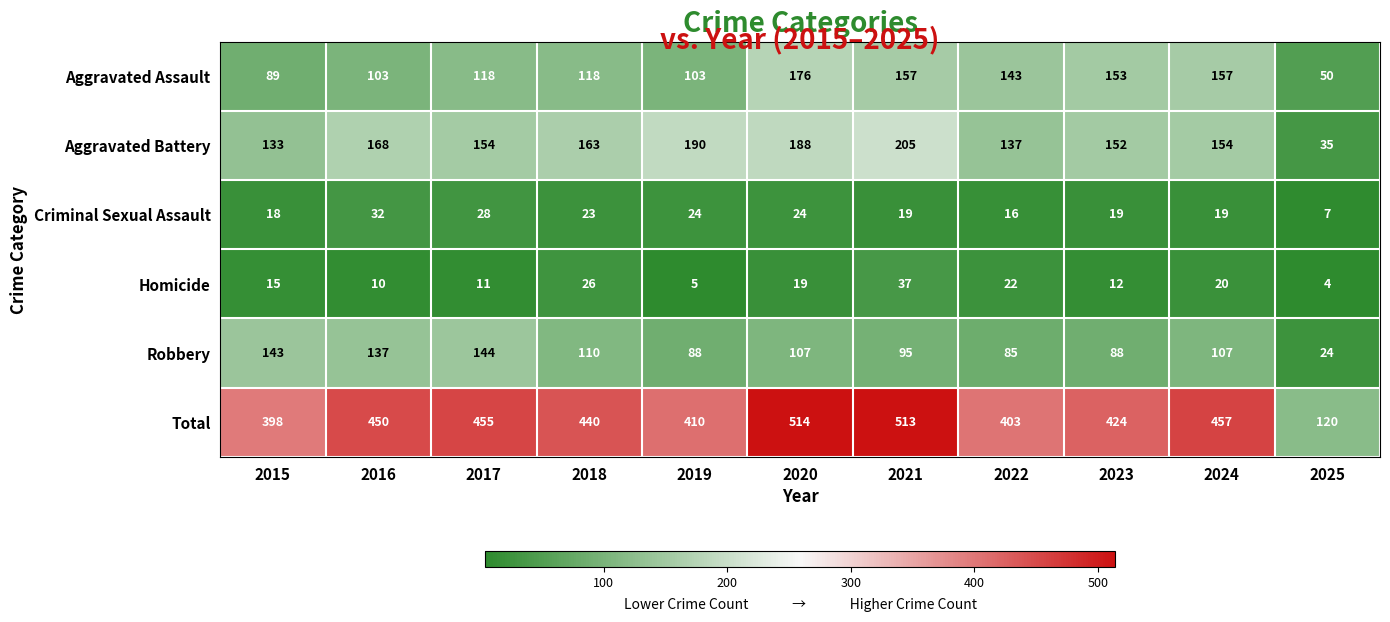

Where does the Robbery series first go above 107?

2015